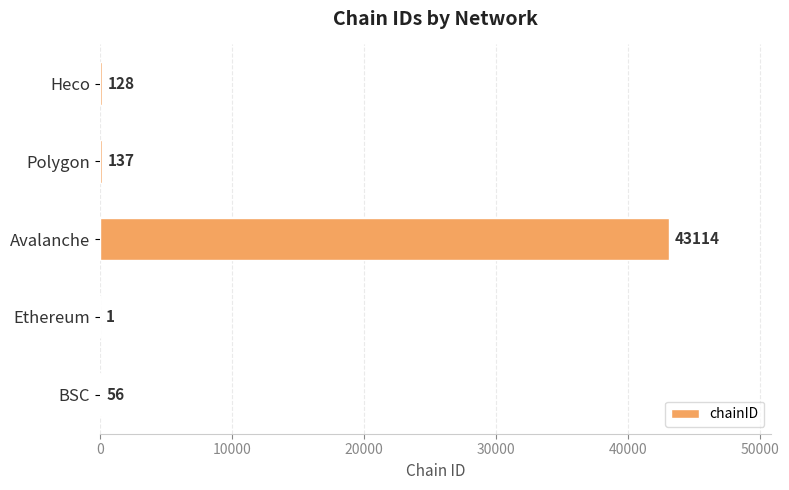

What is the change in value from BSC to Polygon?

+81